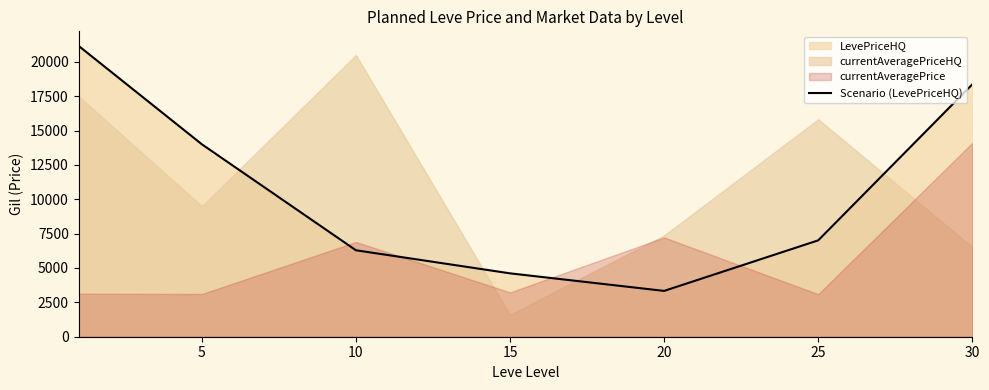

How many interior local valleys (lower than both neighbors) does the data have?

1